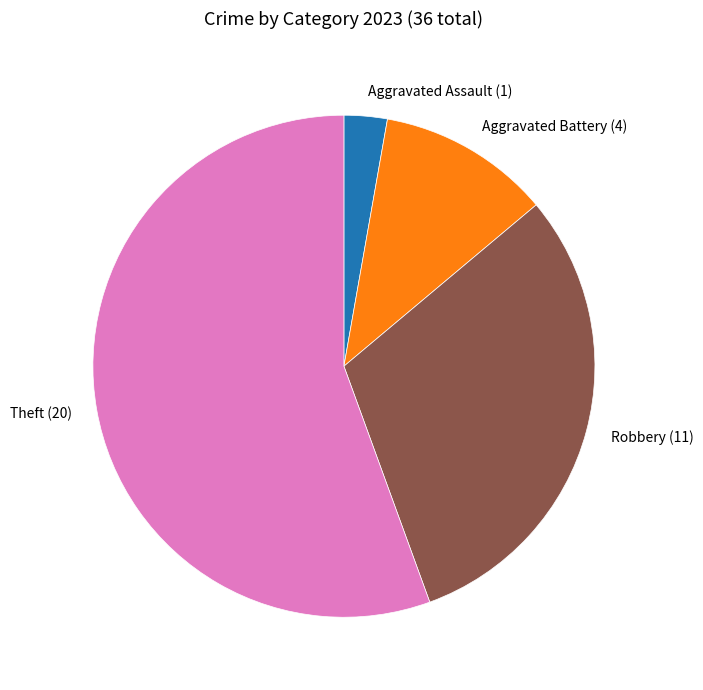

What is the smallest slice in the pie chart?

Aggravated Assault (1)